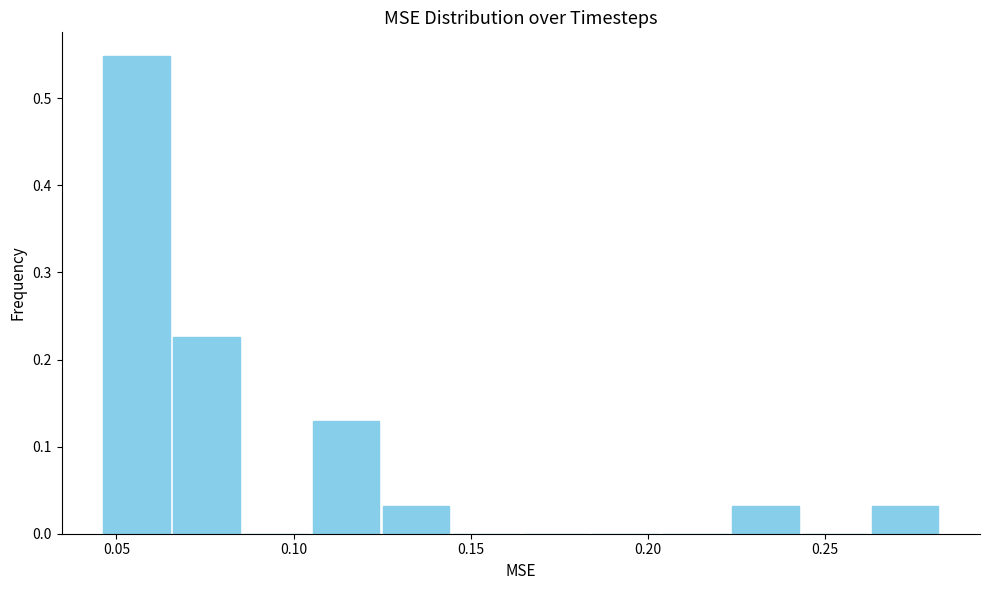

Around what value on the x-axis is the tallest bar? Give the approximate position of its centre, as read against the axis.

0.055